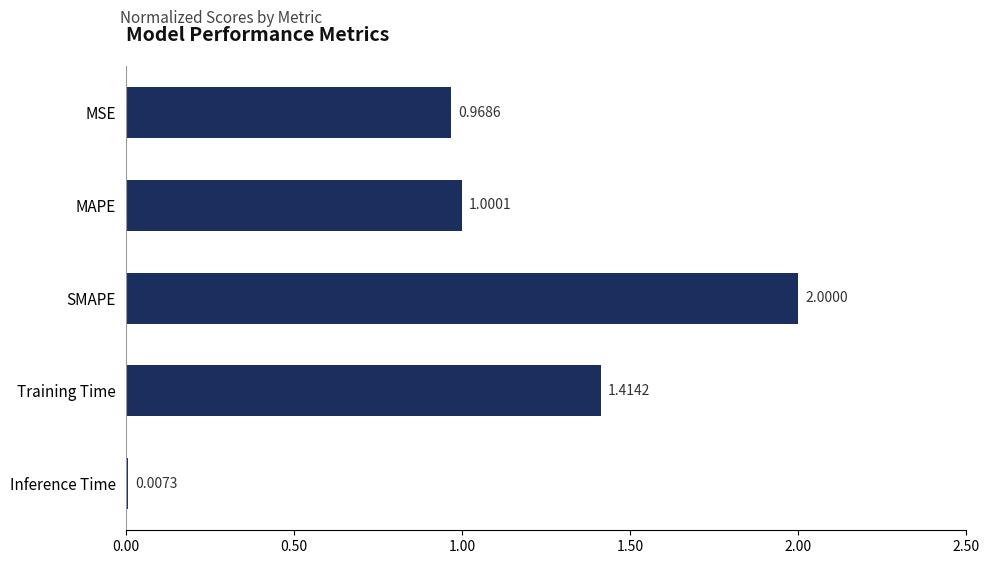

Which category has the highest value across all series?

SMAPE